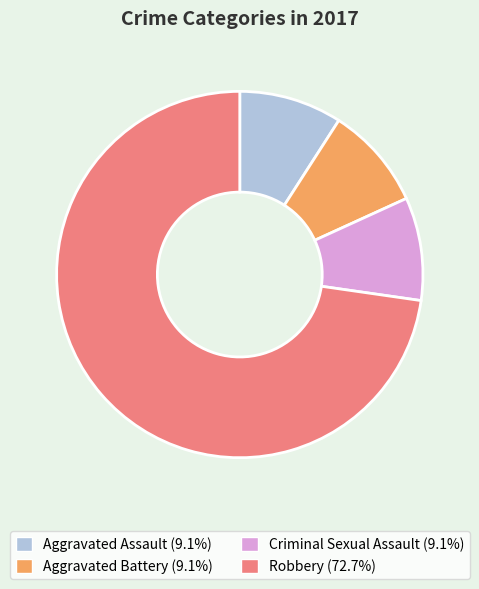

What is the largest slice in the pie chart?

Robbery